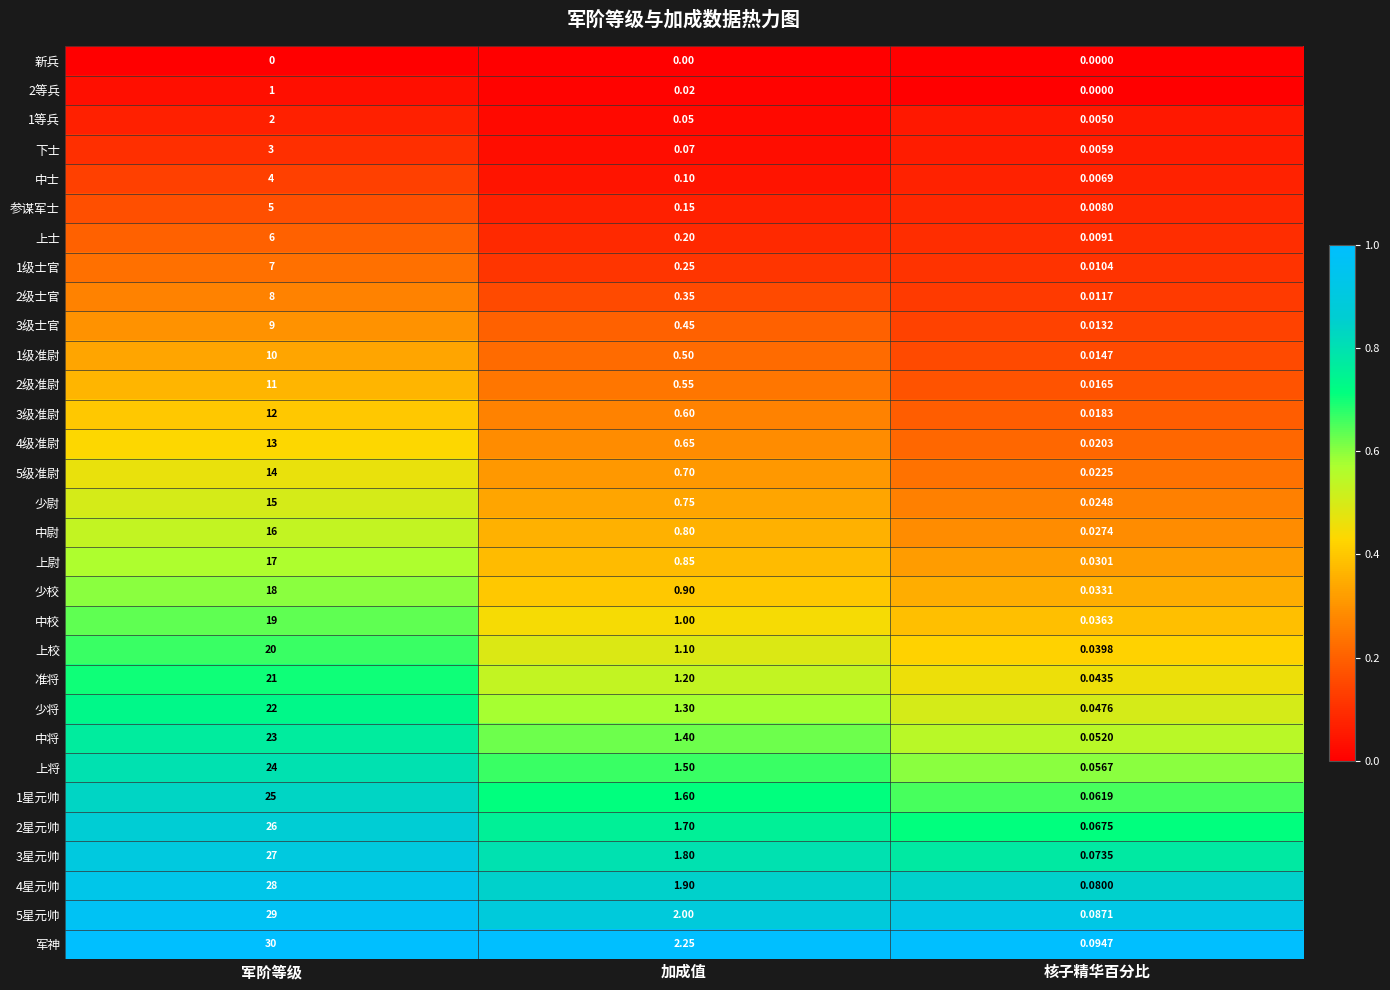

Where is 参谋军士 nearest to the value 2?

加成值